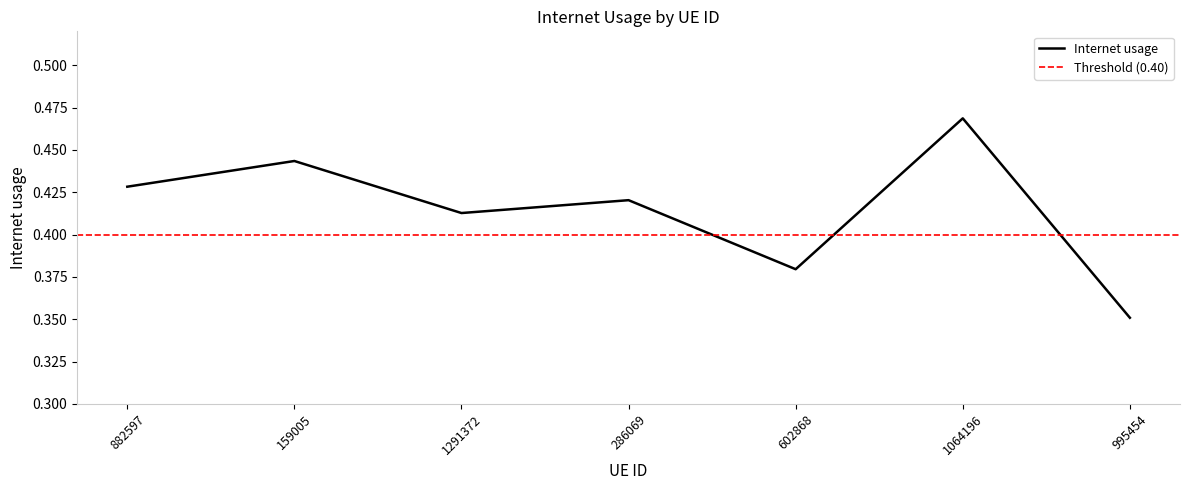

Rank the categories by value from highest to lowest.

1064196, 159005, 882597, 286069, 1291372, 602868, 995454